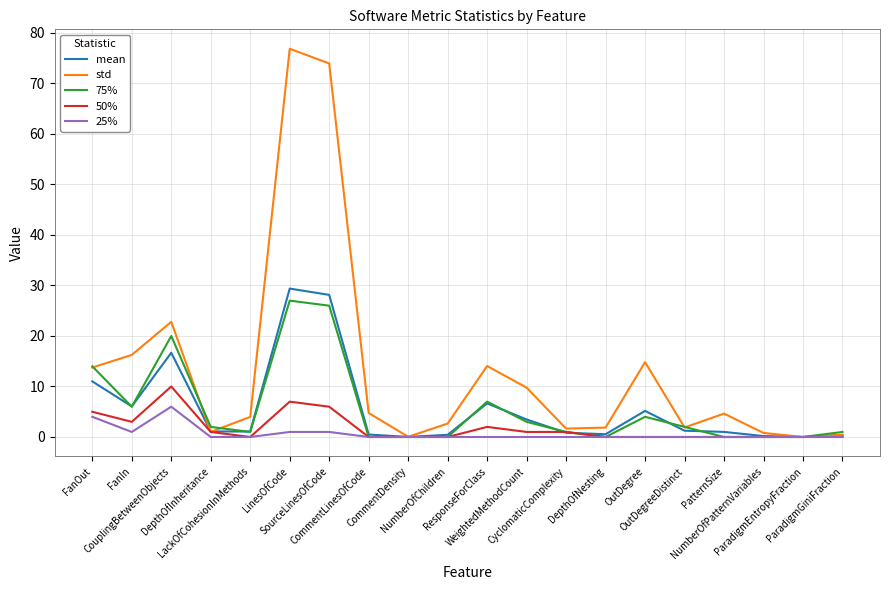

What is the greatest value displayed?

76.9